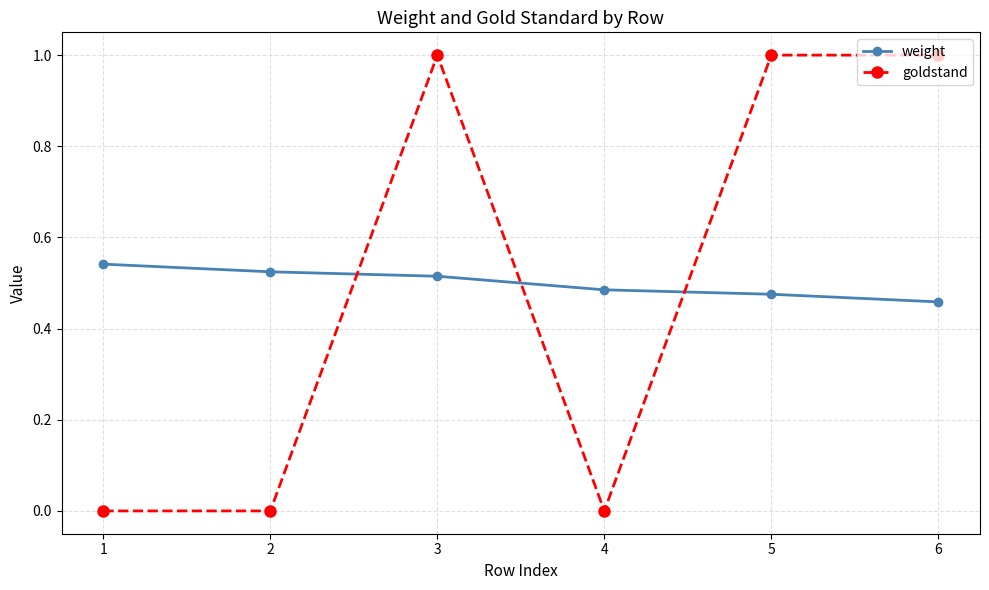

True or false: goldstand has more than 2 interior local peaks.

False